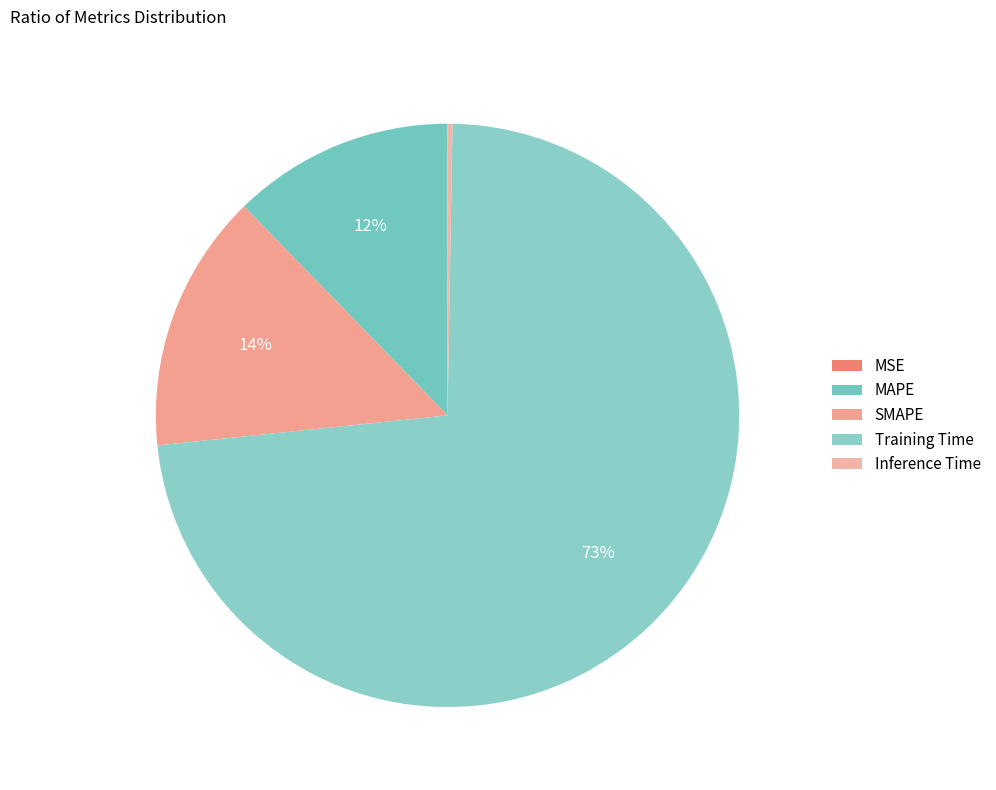

Is it true that Inference Time is 1% of the pie?

False